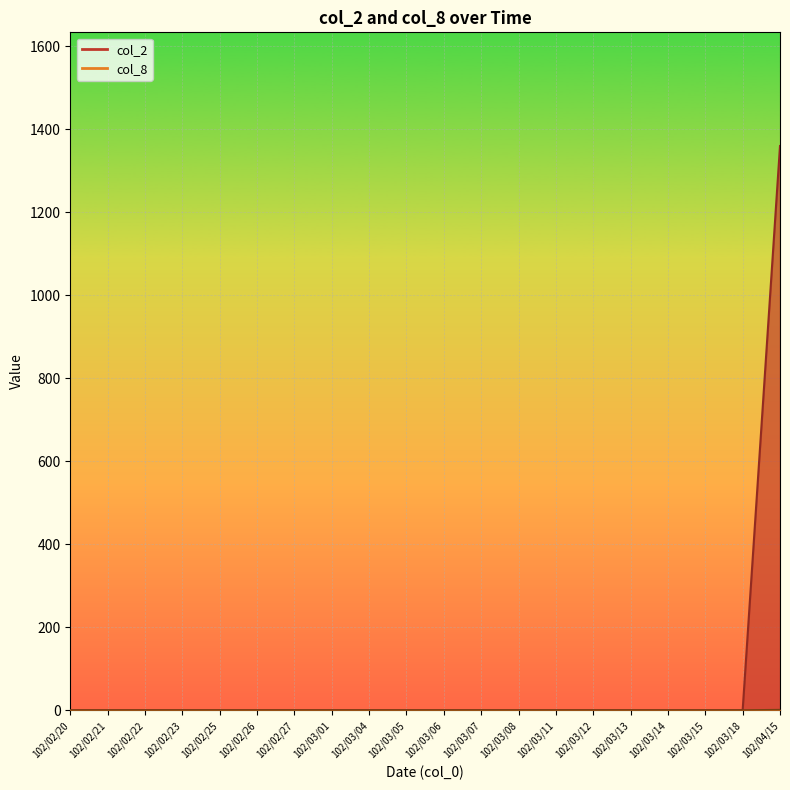

True or false: col_8 has a value of 1 at 102/03/01.

False